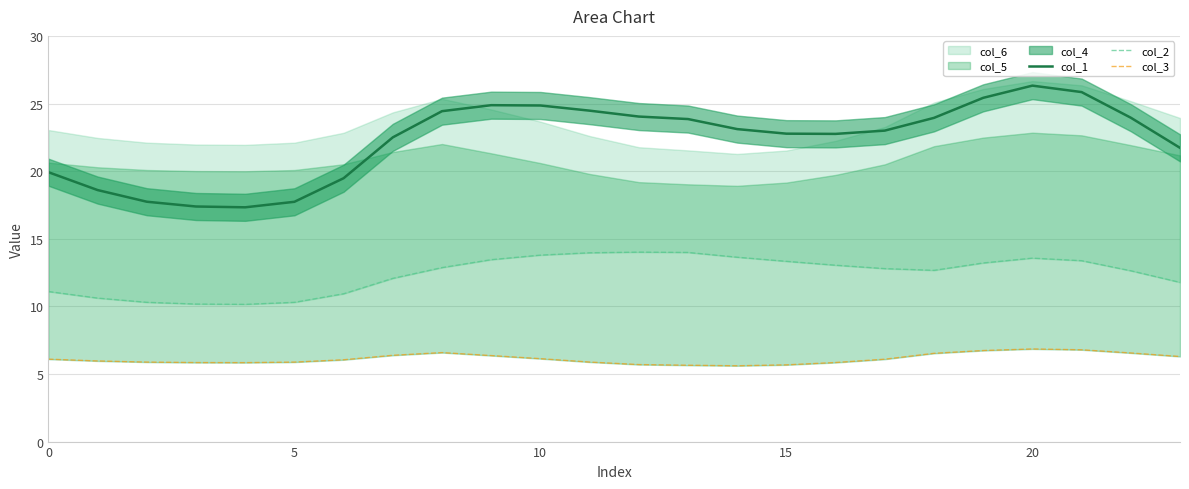

What is the minimum value for col_1?

17.3